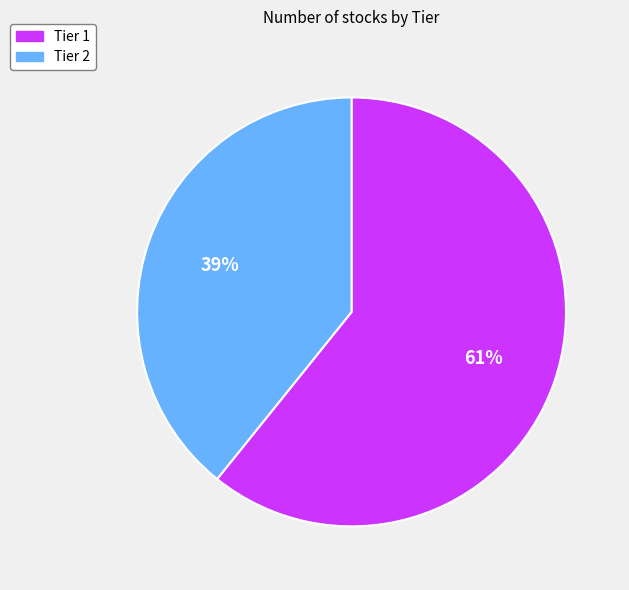

Between Tier 2 and Tier 1, which is larger?

Tier 1